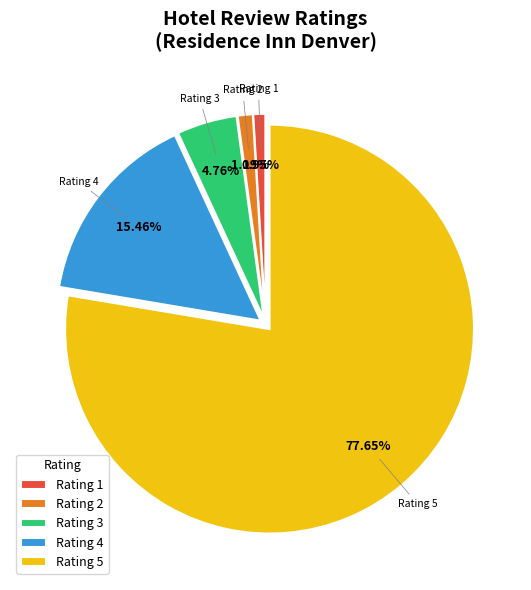

Approximately how many times larger is the value at Rating 3 compared to Rating 4?

0.3